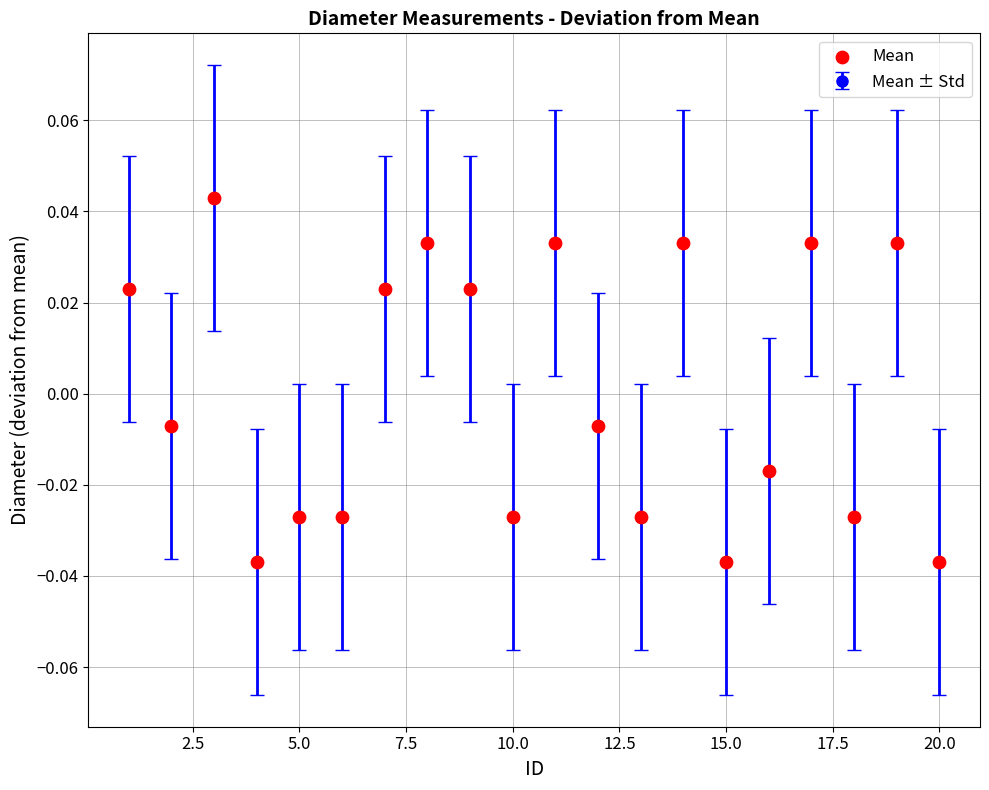

True or false: the data has more than 1 interior local peaks.

True